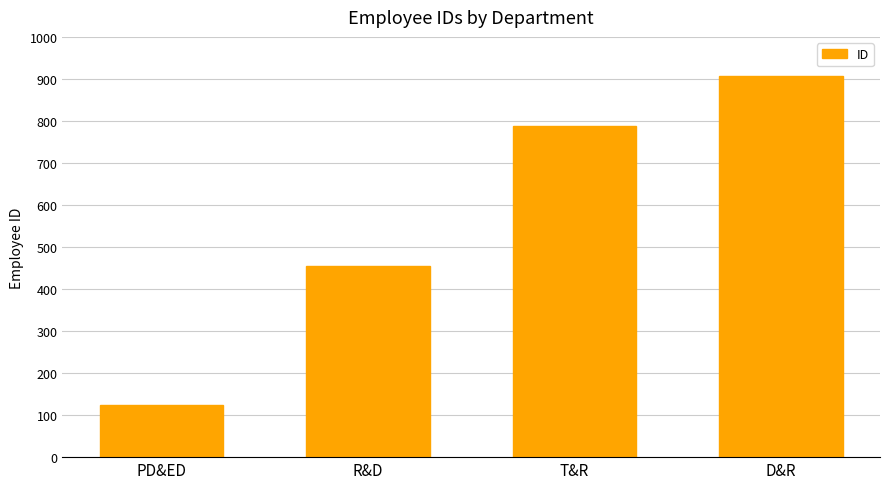

How many values are between 456 and 908?

3